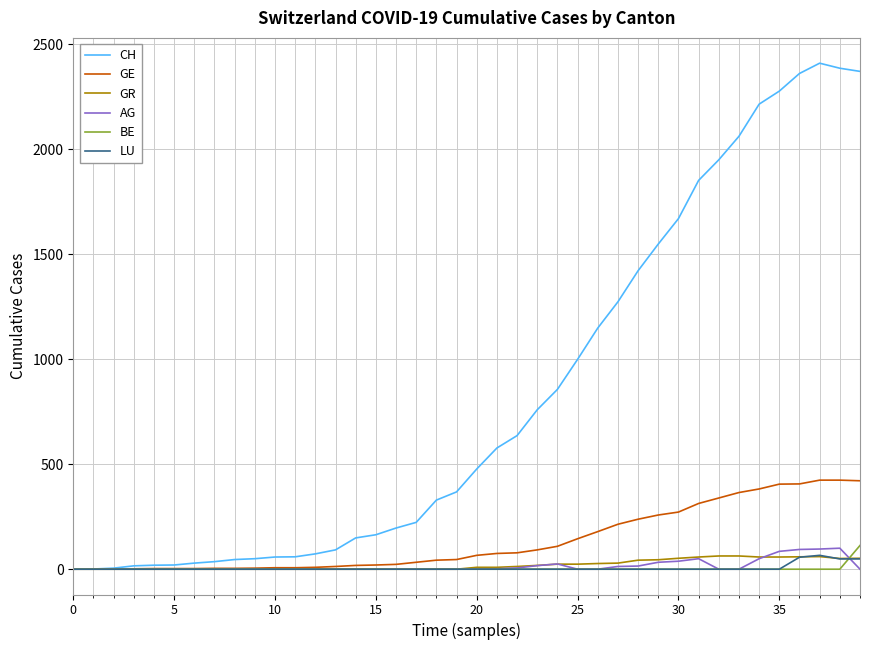

What is the highest value of the CH series?

2409